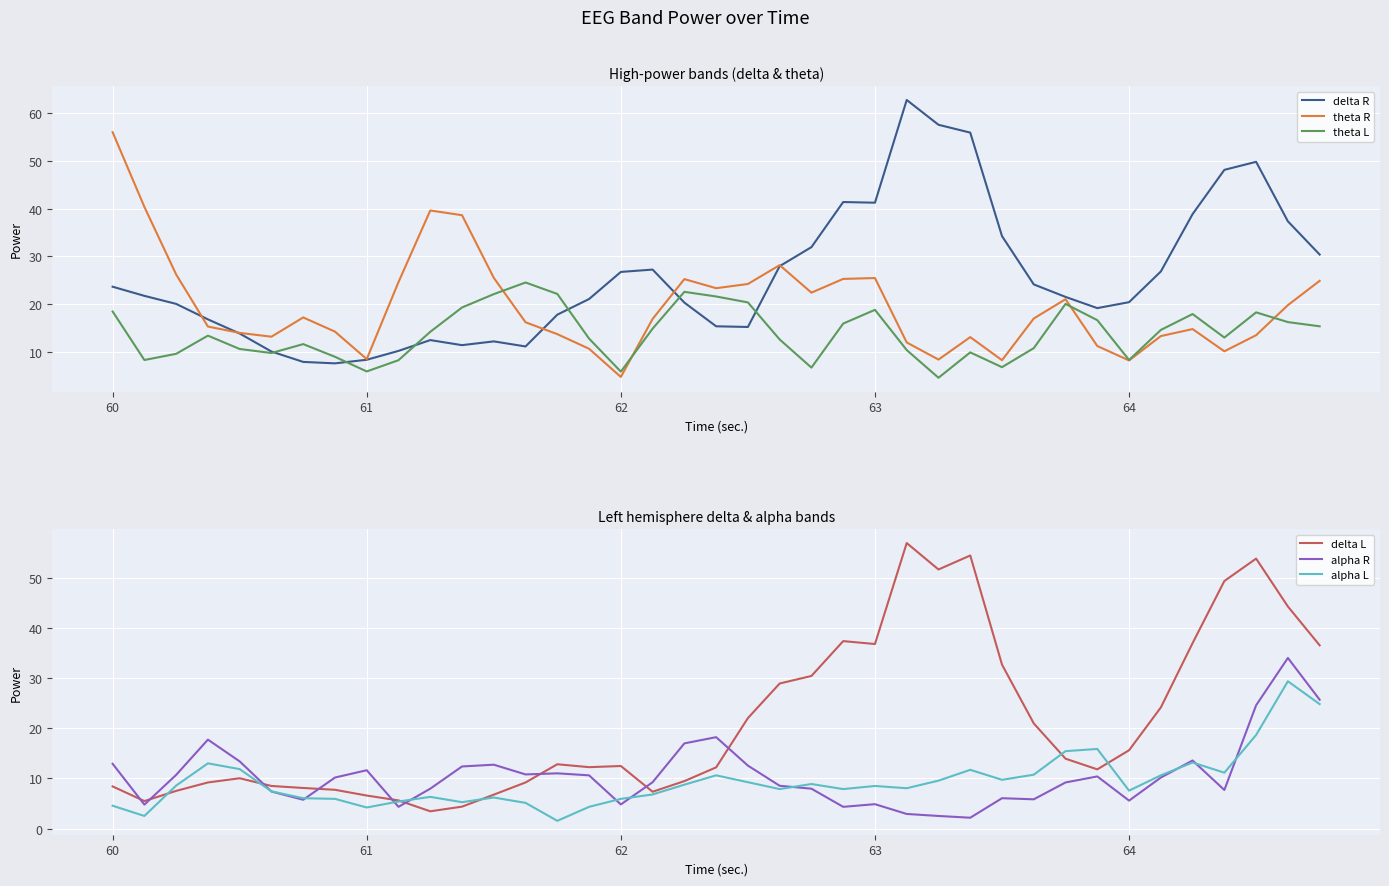

What is the minimum value for delta R?

7.7